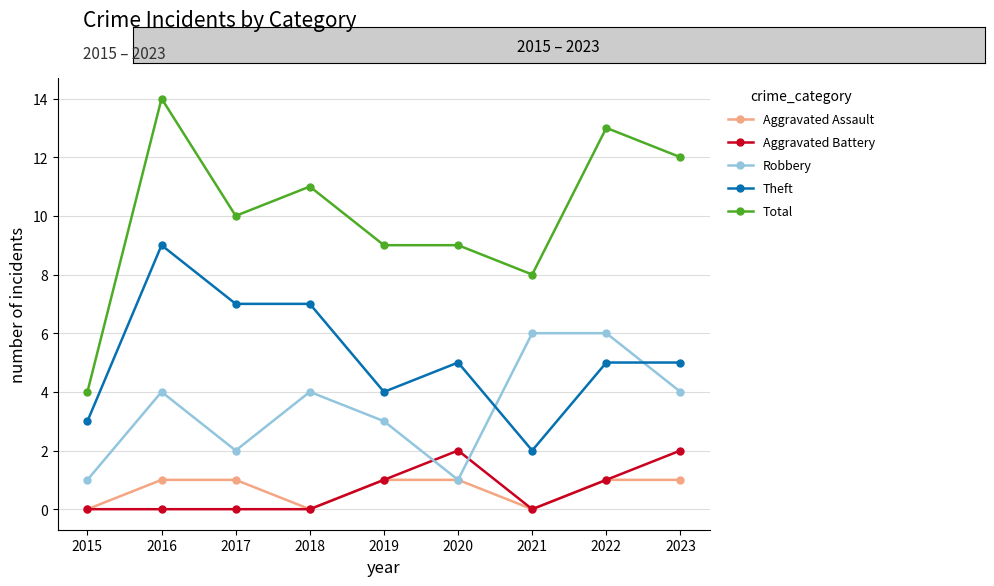

Is it true that Total equals 25 at 2016?

False